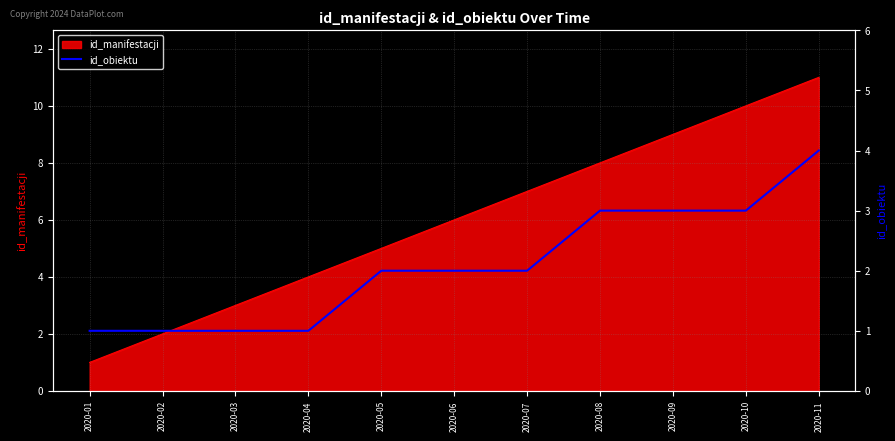

Reading left to right, what are all the values shown in this chart?

1	1	1	1	2	2	2	3	3	3	4